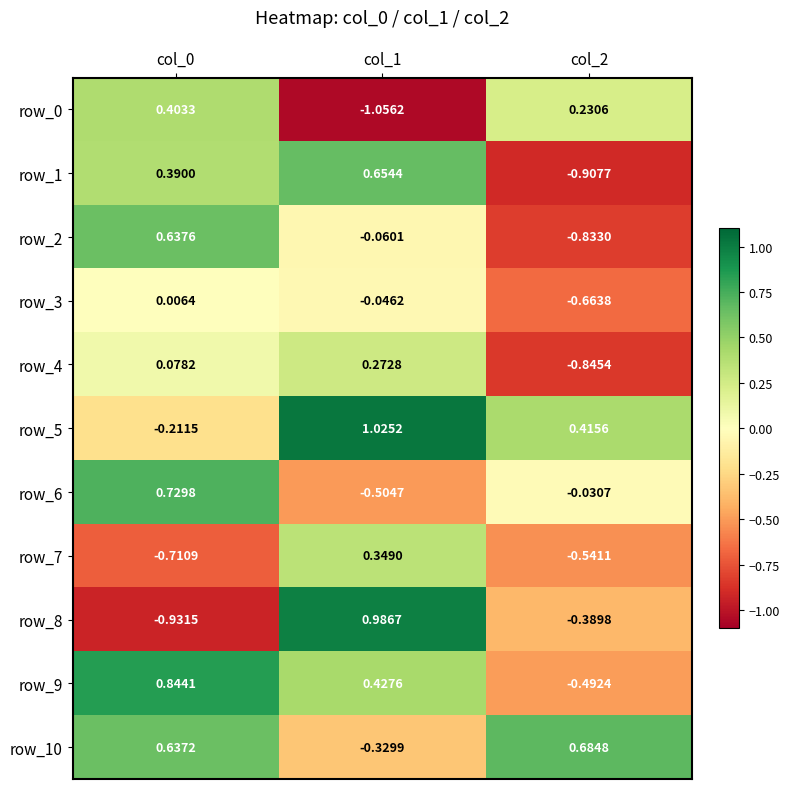

Is the value of row_5 at col_0 greater than the value of row_10 at col_2?

No